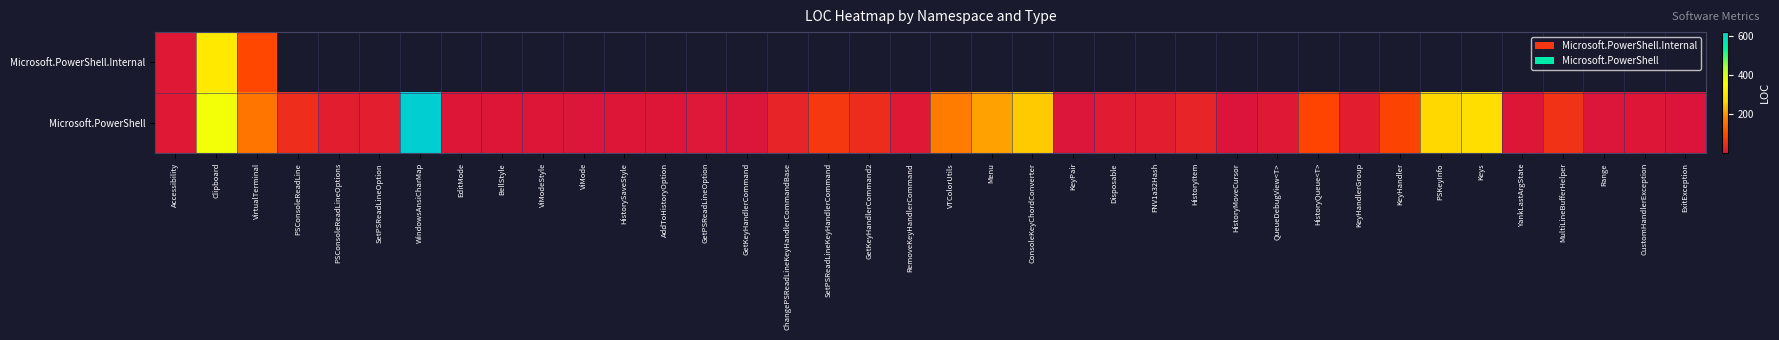

Rank the series by their average value, from highest to lowest.

Microsoft.PowerShell.Internal, Microsoft.PowerShell